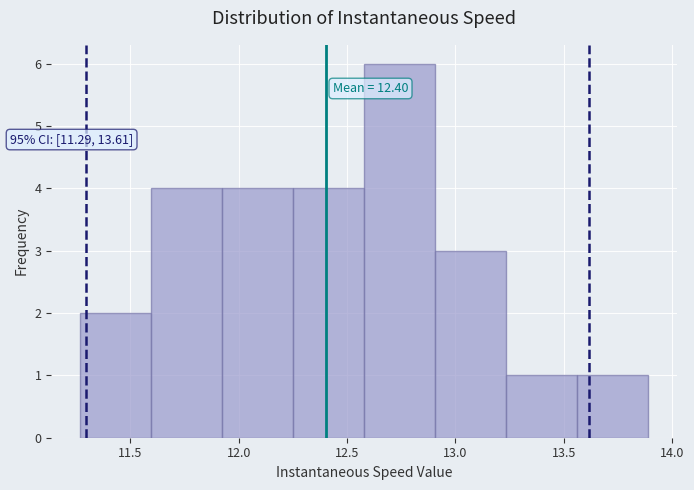

Over which range of the x-axis is the bar tallest?

12.60 to 12.90